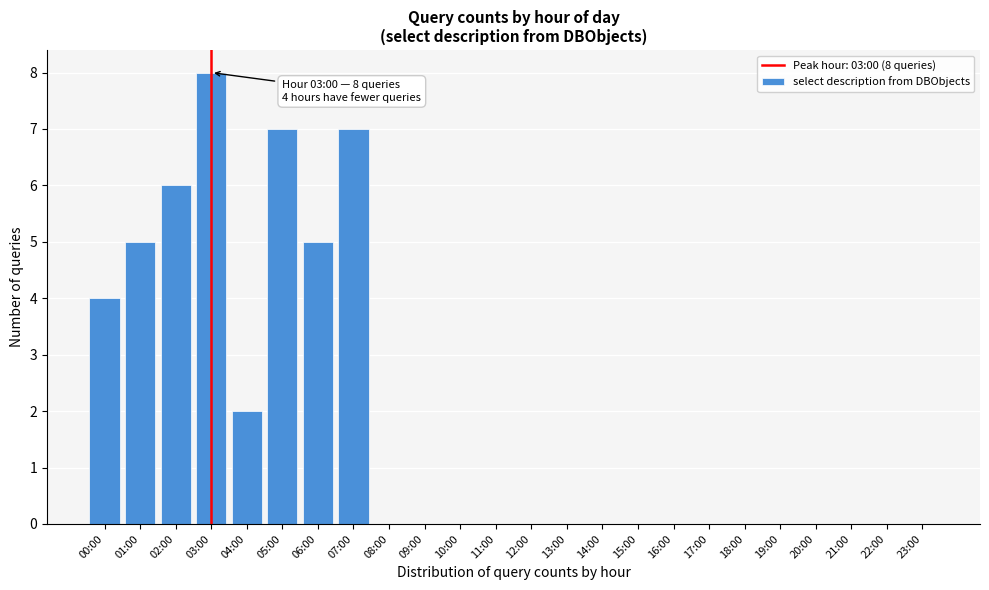

Reading left to right, extract all data points from this chart.

00:00=4	01:00=5	02:00=6	03:00=8	04:00=2	05:00=7	06:00=5	07:00=7	08:00=0	09:00=0	10:00=0	11:00=0	12:00=0	13:00=0	14:00=0	15:00=0	16:00=0	17:00=0	18:00=0	19:00=0	20:00=0	21:00=0	22:00=0	23:00=0